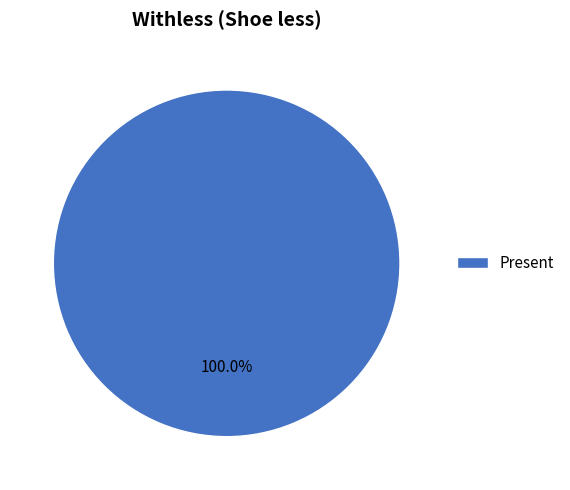

Rank the categories by value from lowest to highest.

Present